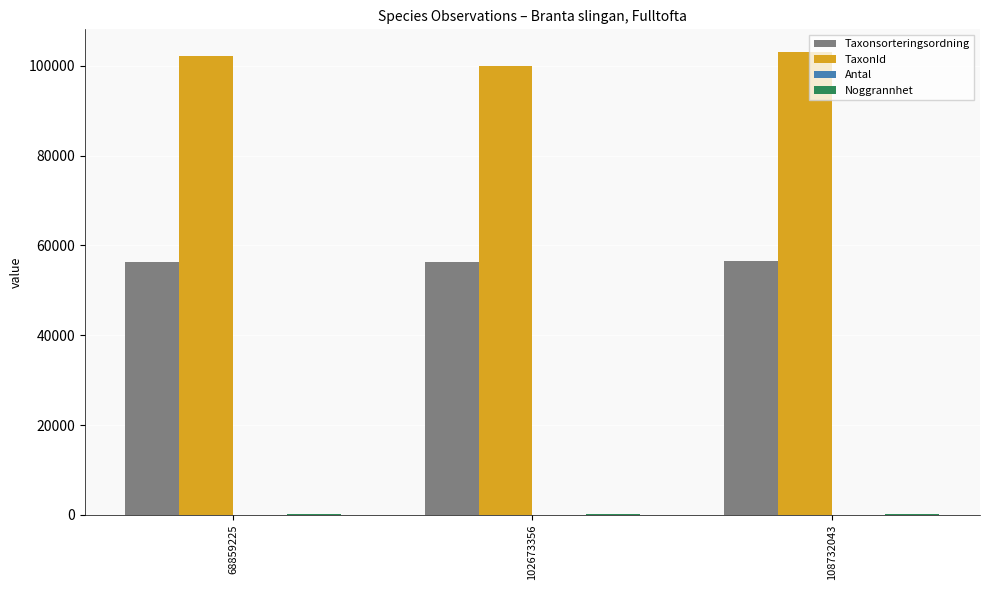

Which series has the largest total across all categories?

TaxonId